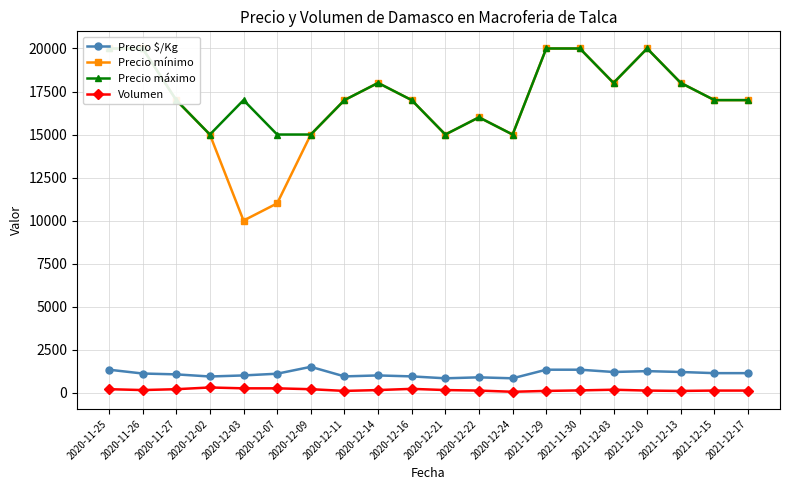

At which category is the sum across all series the highest?

2020-11-25